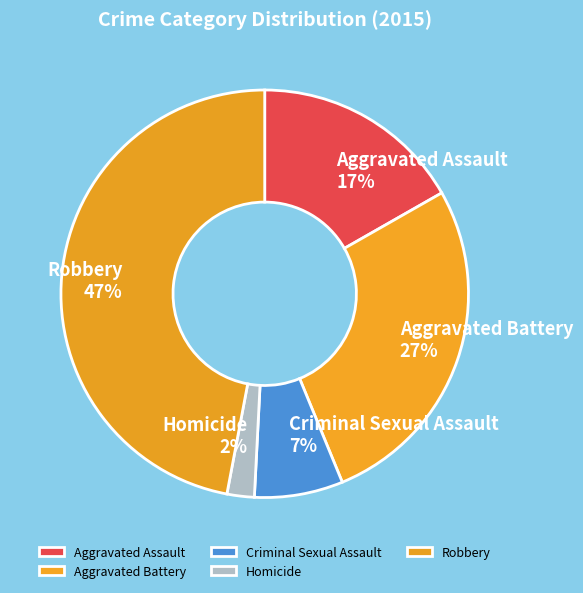

To the nearest percent, what portion does Criminal Sexual Assault represent?

7%